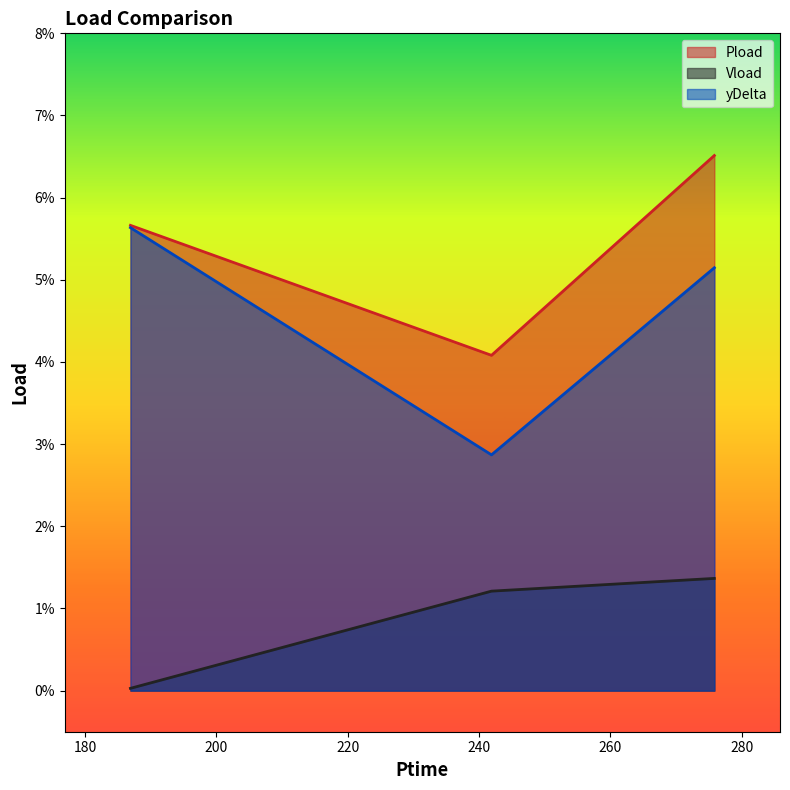

What is the value of the Pload point at the 1st from the left?

0.1